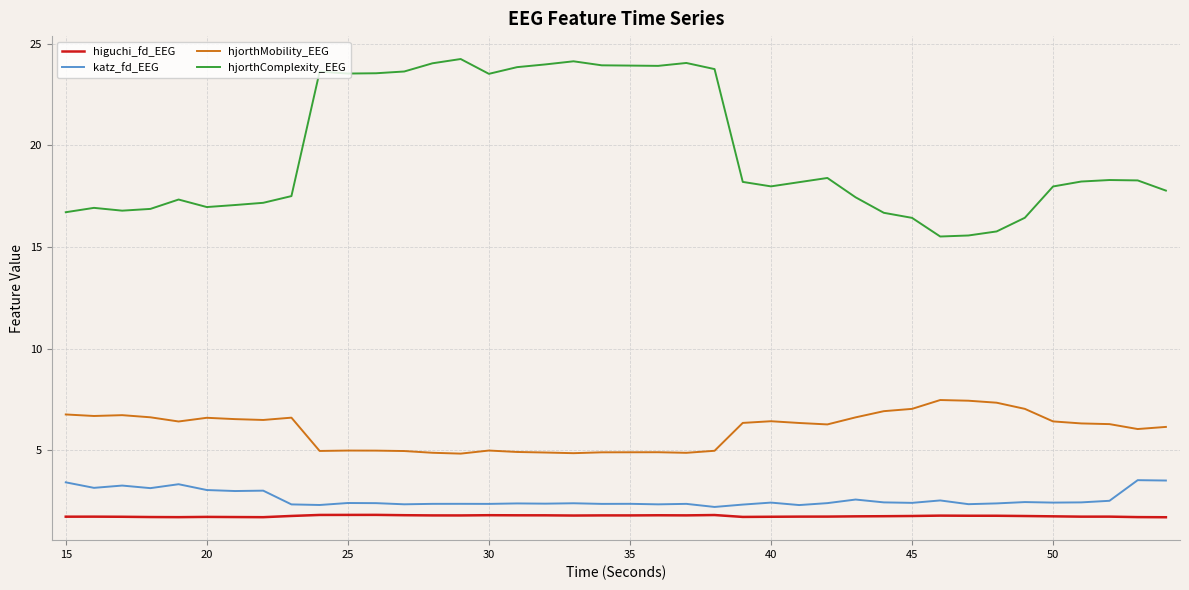

True or false: hjorthComplexity_EEG and hjorthMobility_EEG cross at least once.

False